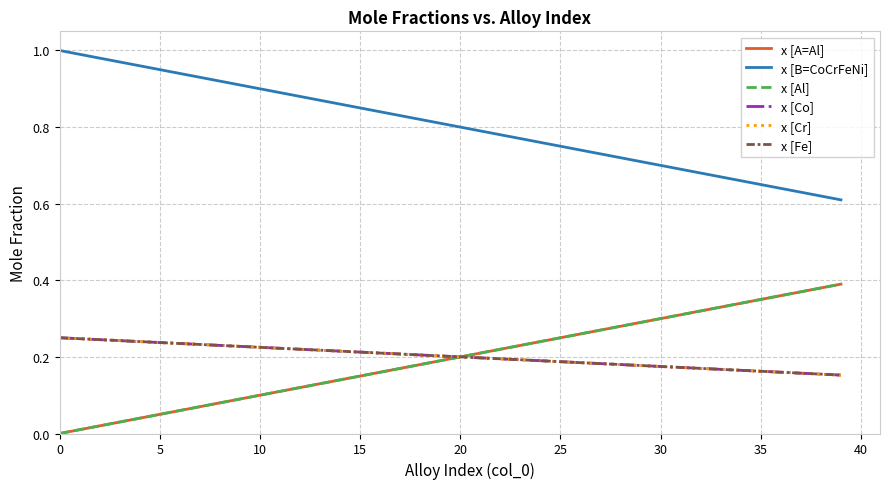

Is this an area chart (filled region under the line)?

No